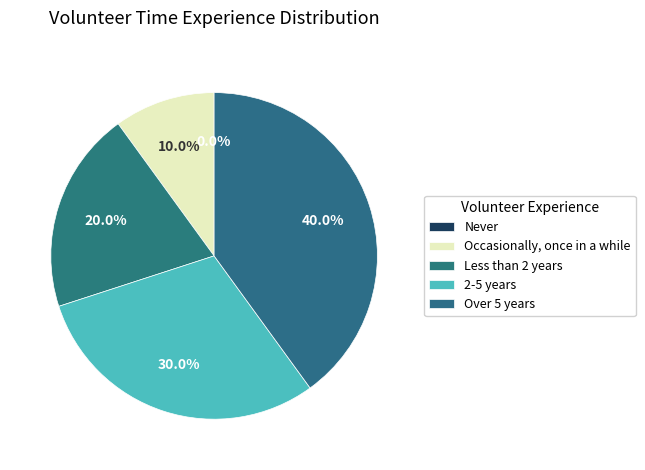

Is there a majority slice in this chart?

No